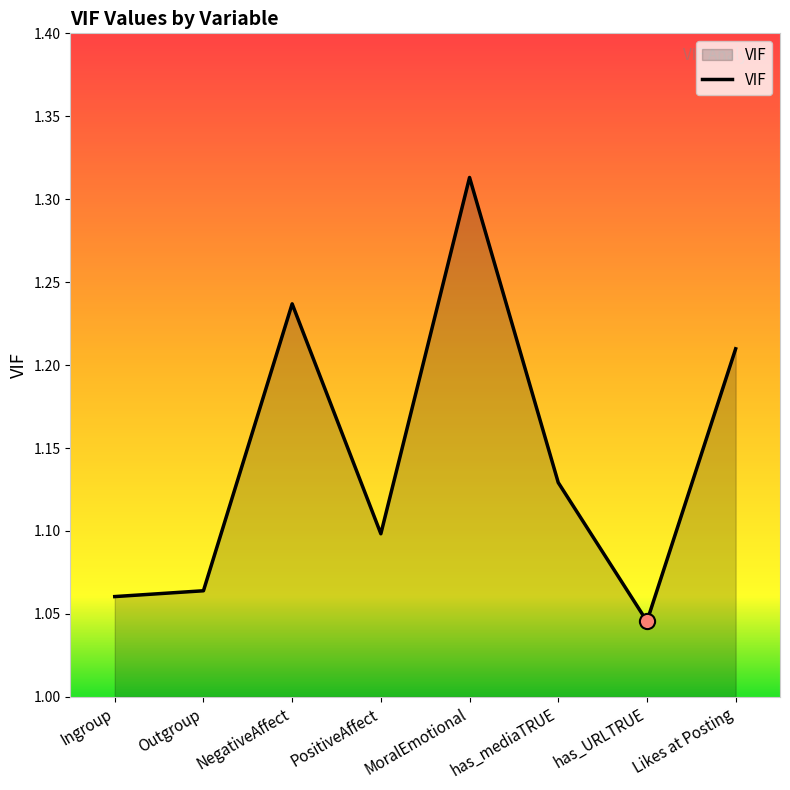

What is the ratio of the value at PositiveAffect to the value at NegativeAffect?

0.9